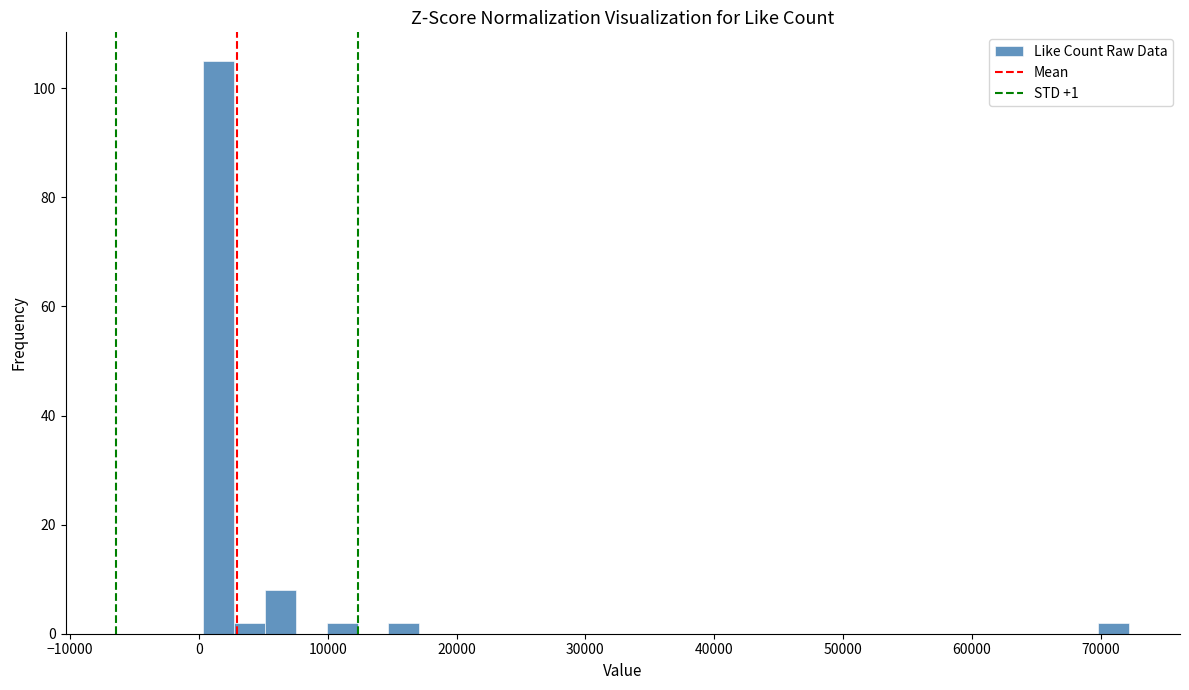

Read against the x-axis, roughly where is the centre of the tallest bar?

2000